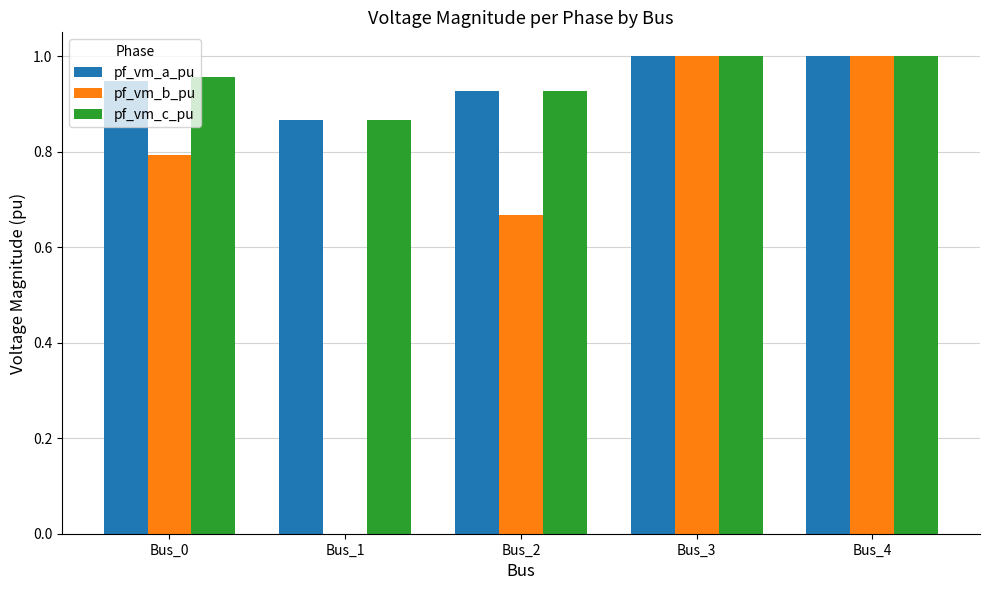

What is the sum of all pf_vm_a_pu values?

4.7